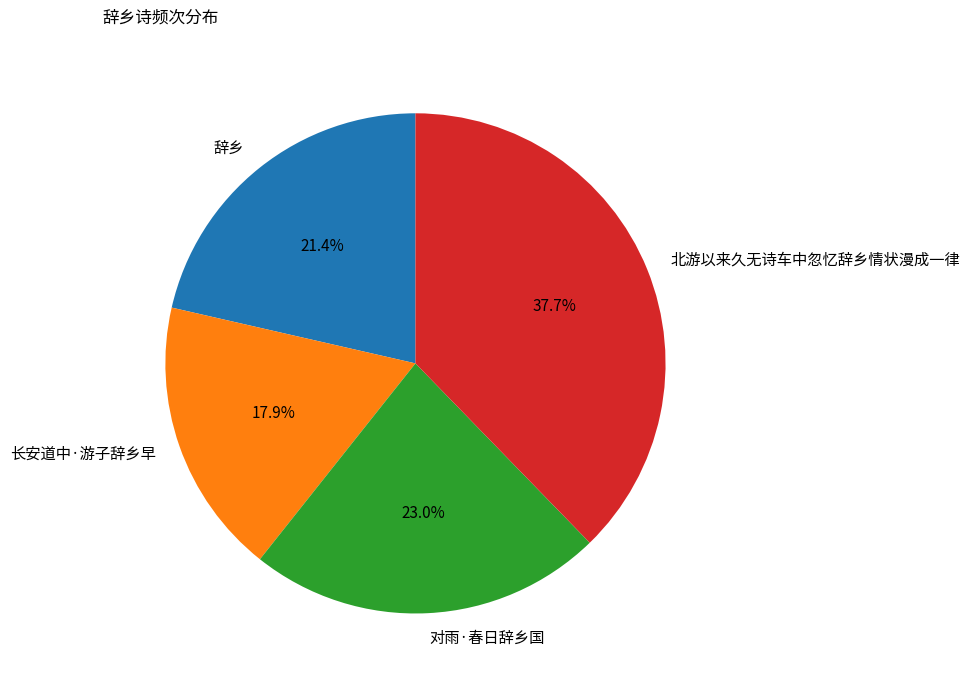

The 辞乡 slice represents 21% of the pie. True or false?

True